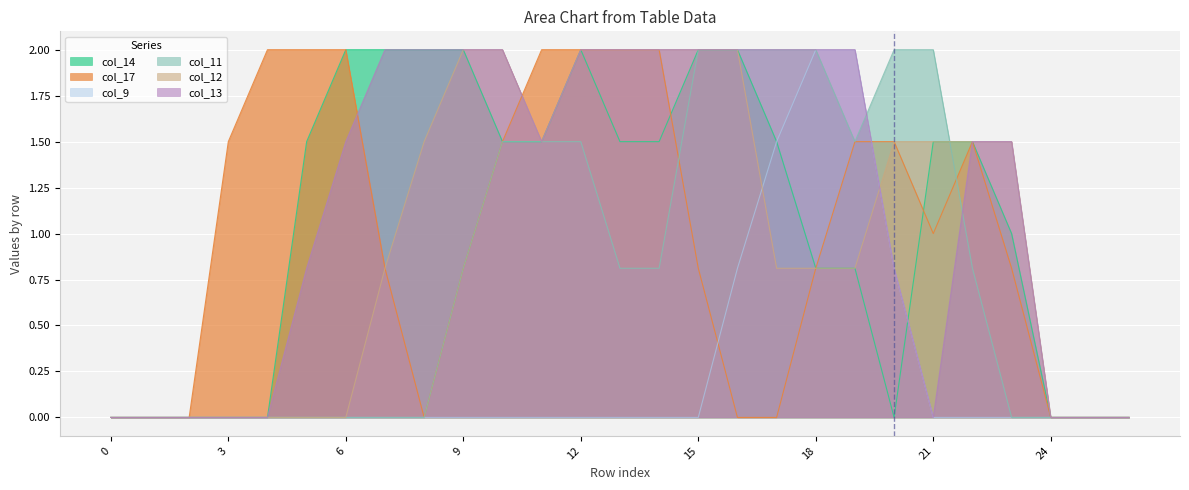

How many distinct data groups are displayed?

6